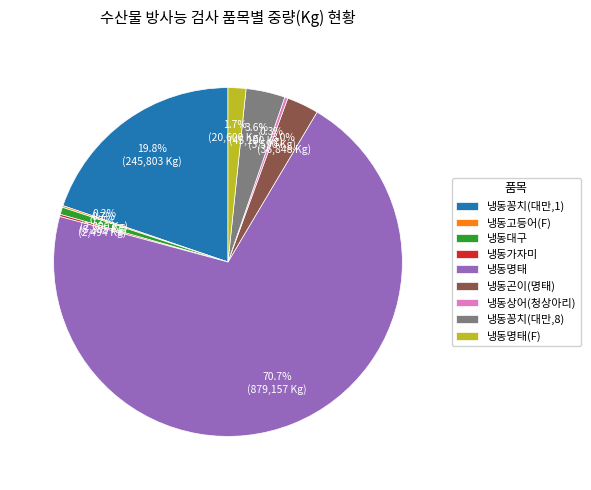

Approximately how many times larger is the value at 냉동상어(청상아리) compared to 냉동대구?

0.4